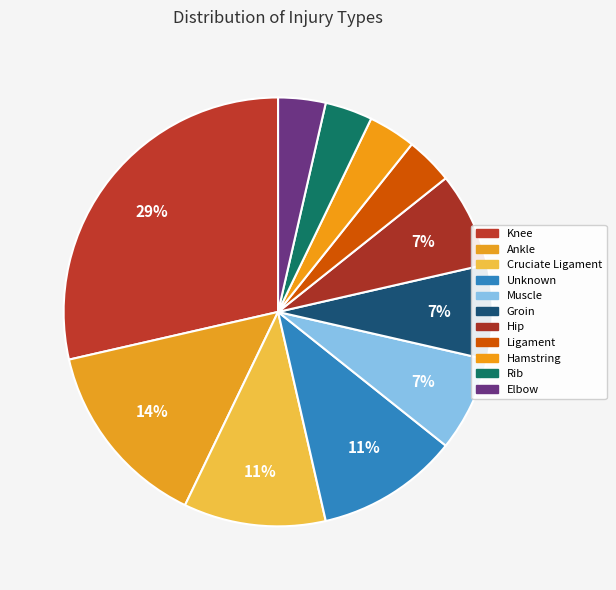

How many segments does this pie chart have?

11